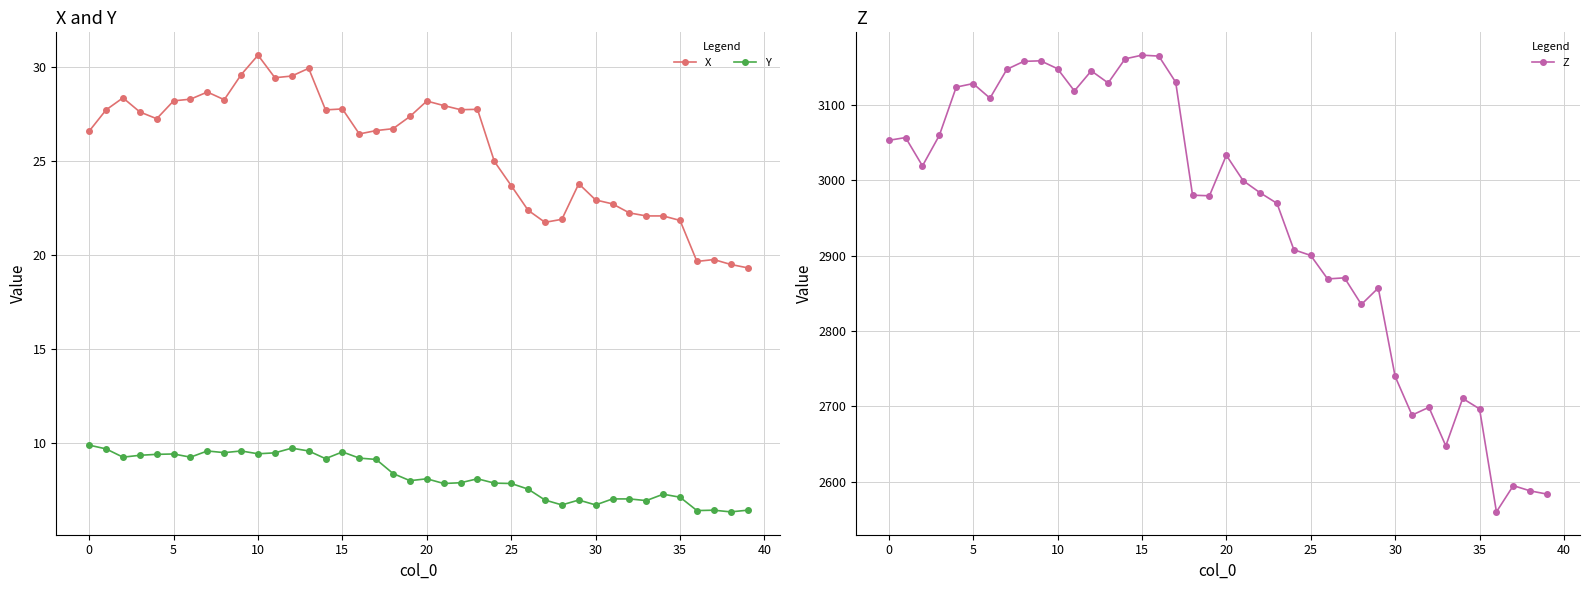

At which category does the chart reach its peak across all series?

15